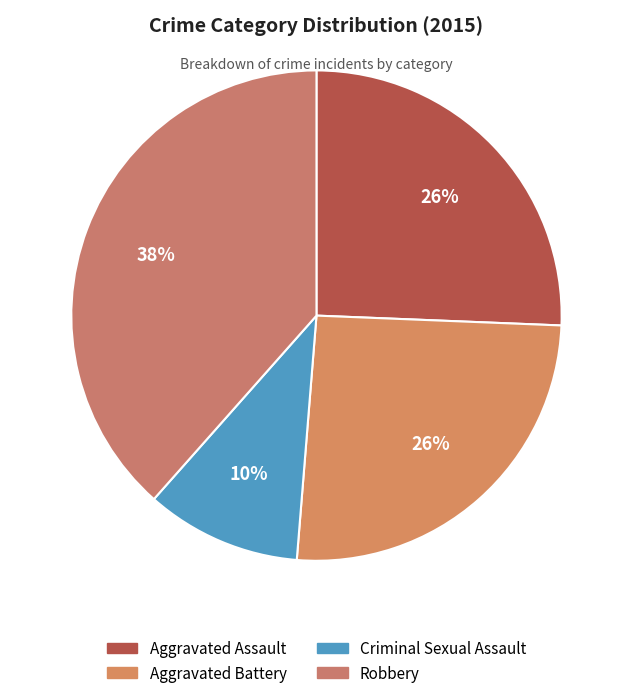

The Criminal Sexual Assault slice represents 10% of the pie. True or false?

True